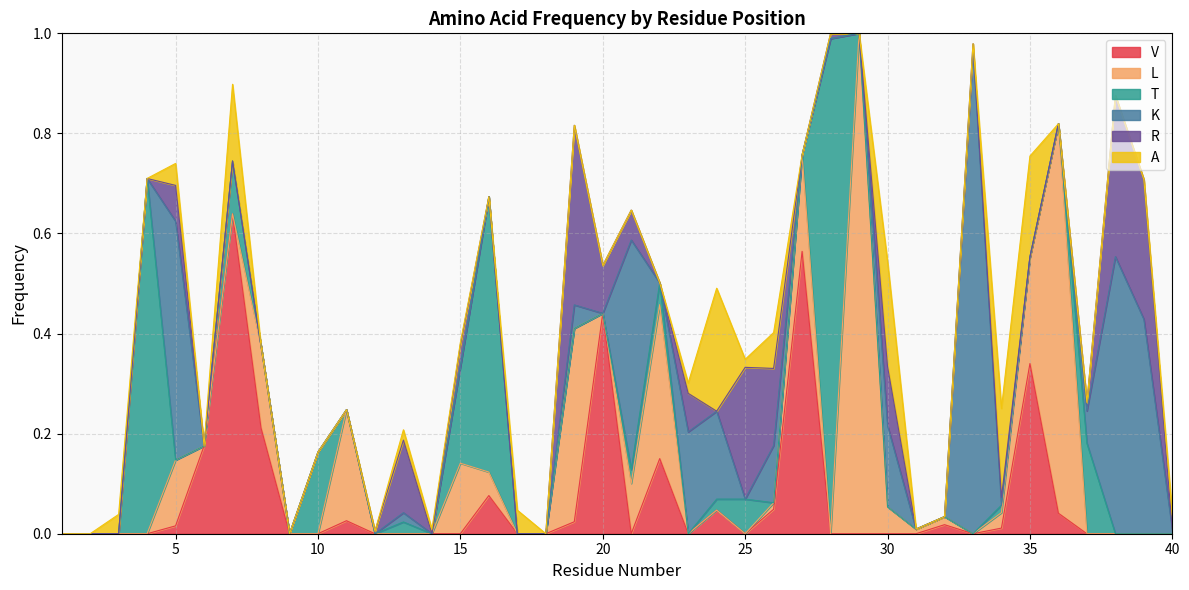

The R series shows 0.0 at 31. True or false?

True